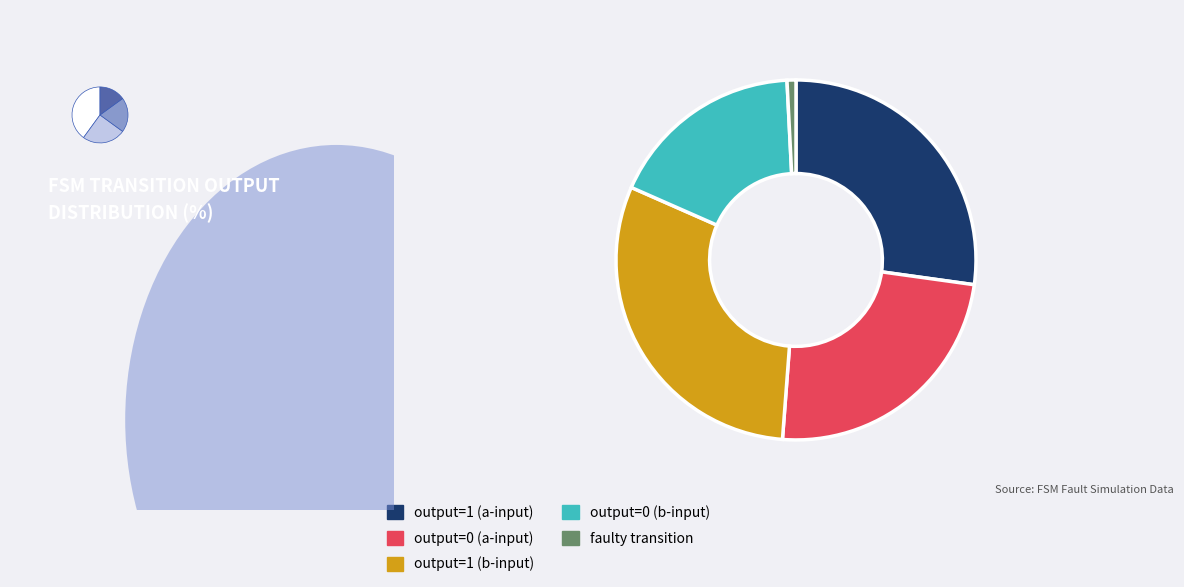

What is the total percentage of output=1 (a-input) and faulty transition?

28.0%